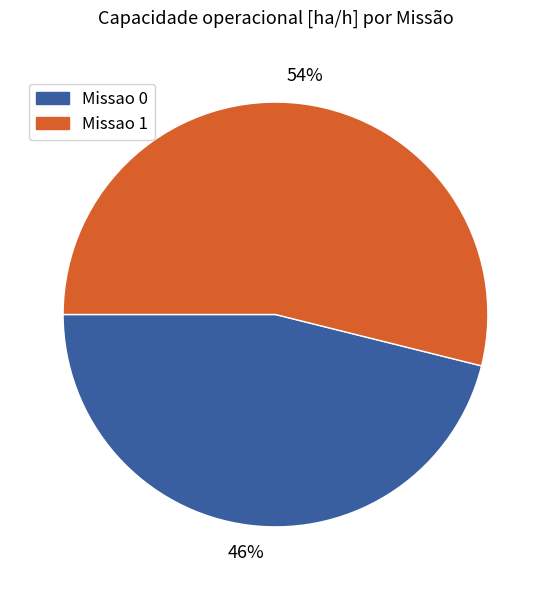

Combined, do Missao 0 and Missao 1 account for over 50%?

Yes